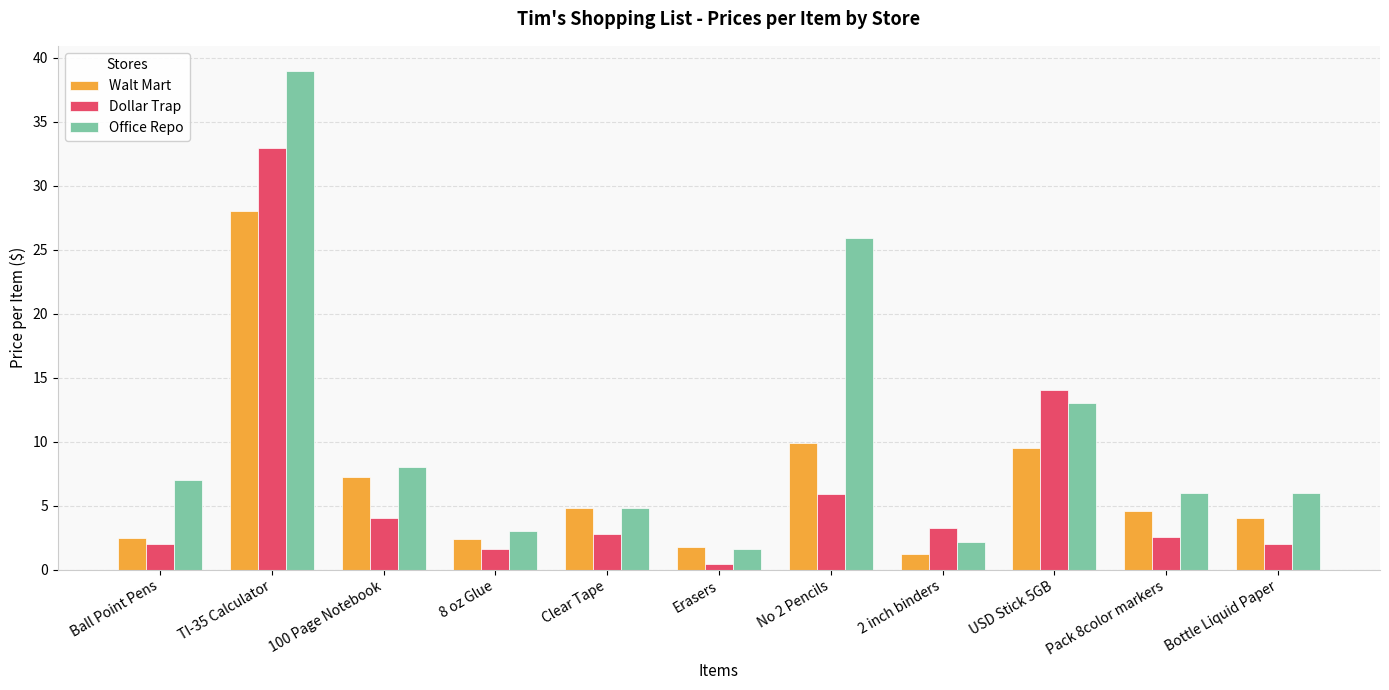

How many bars are there in each group?

3